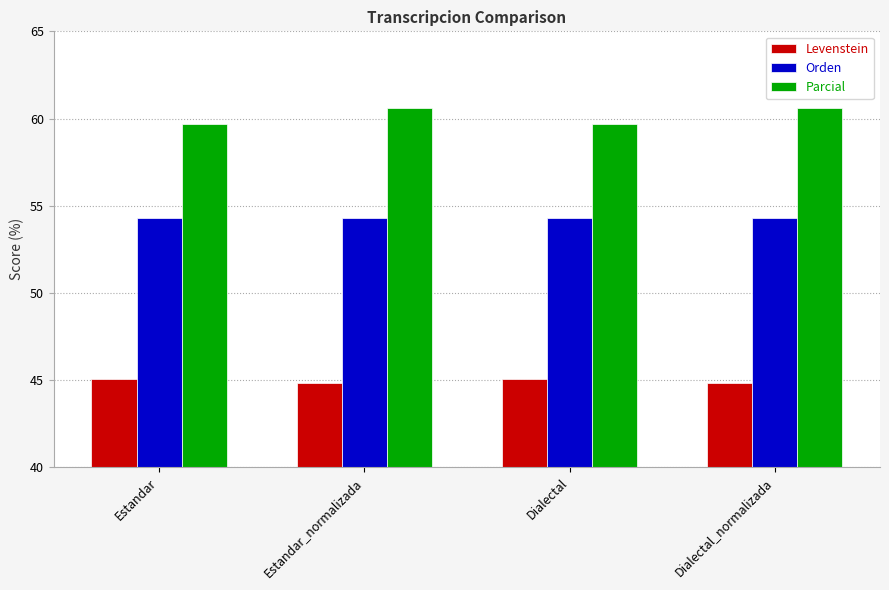

What is the label of the 1st bar from the left?

Estandar